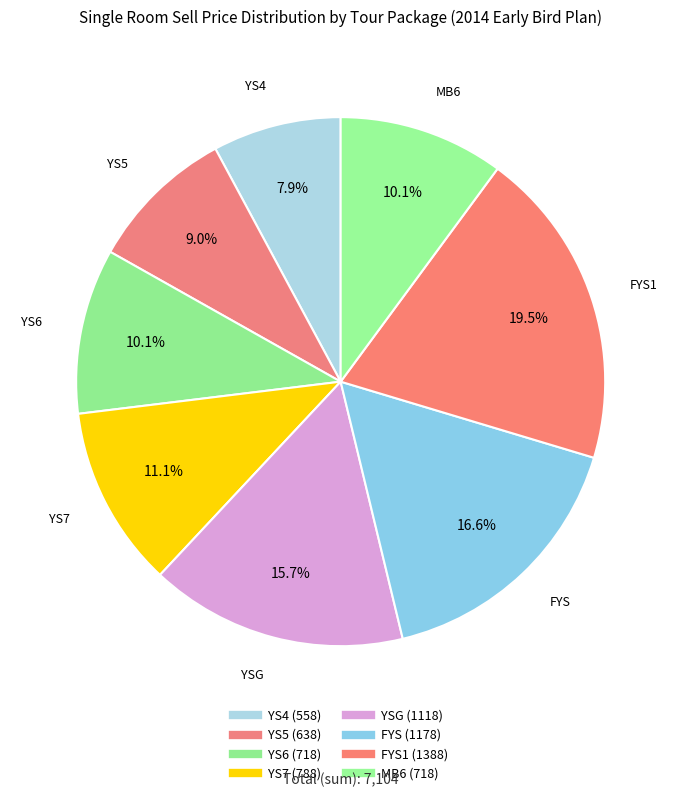

How many slices are in this pie chart?

8